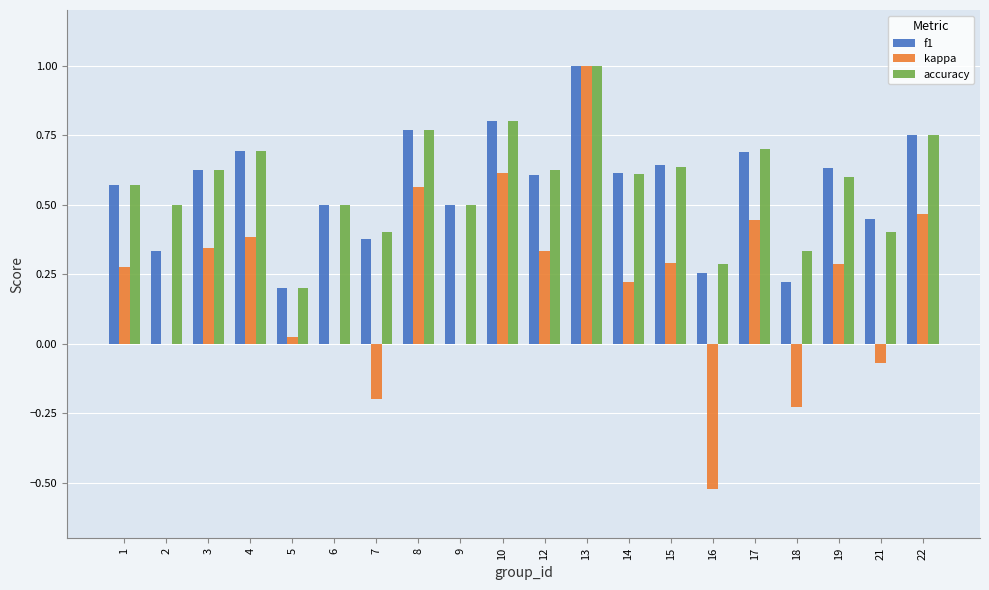

The value of f1 at 16 is 0.3. True or false?

True